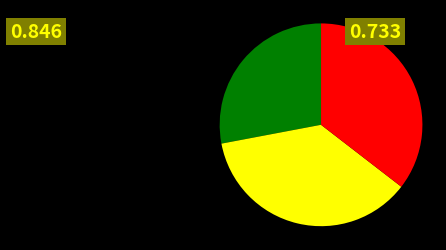

Does any single category account for the majority?

No